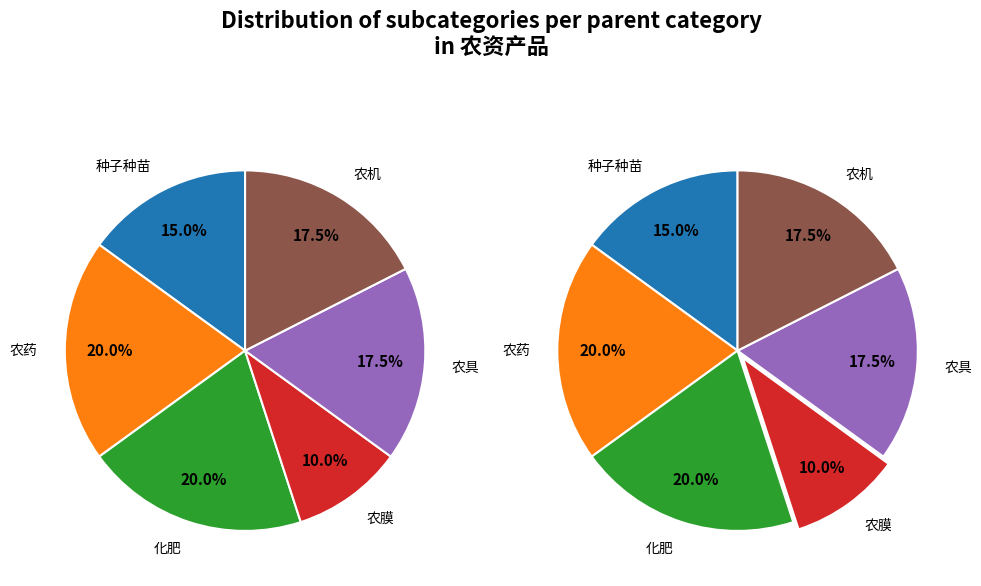

Which slice is the smallest?

农膜